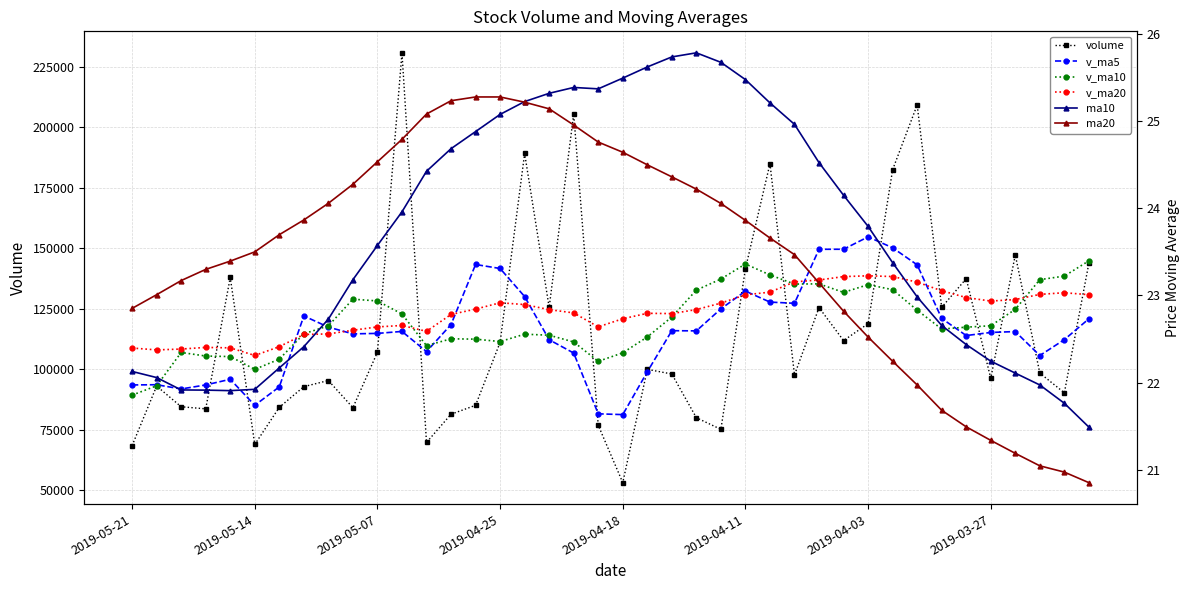

What value does the ma10 series have at 28?

24.5